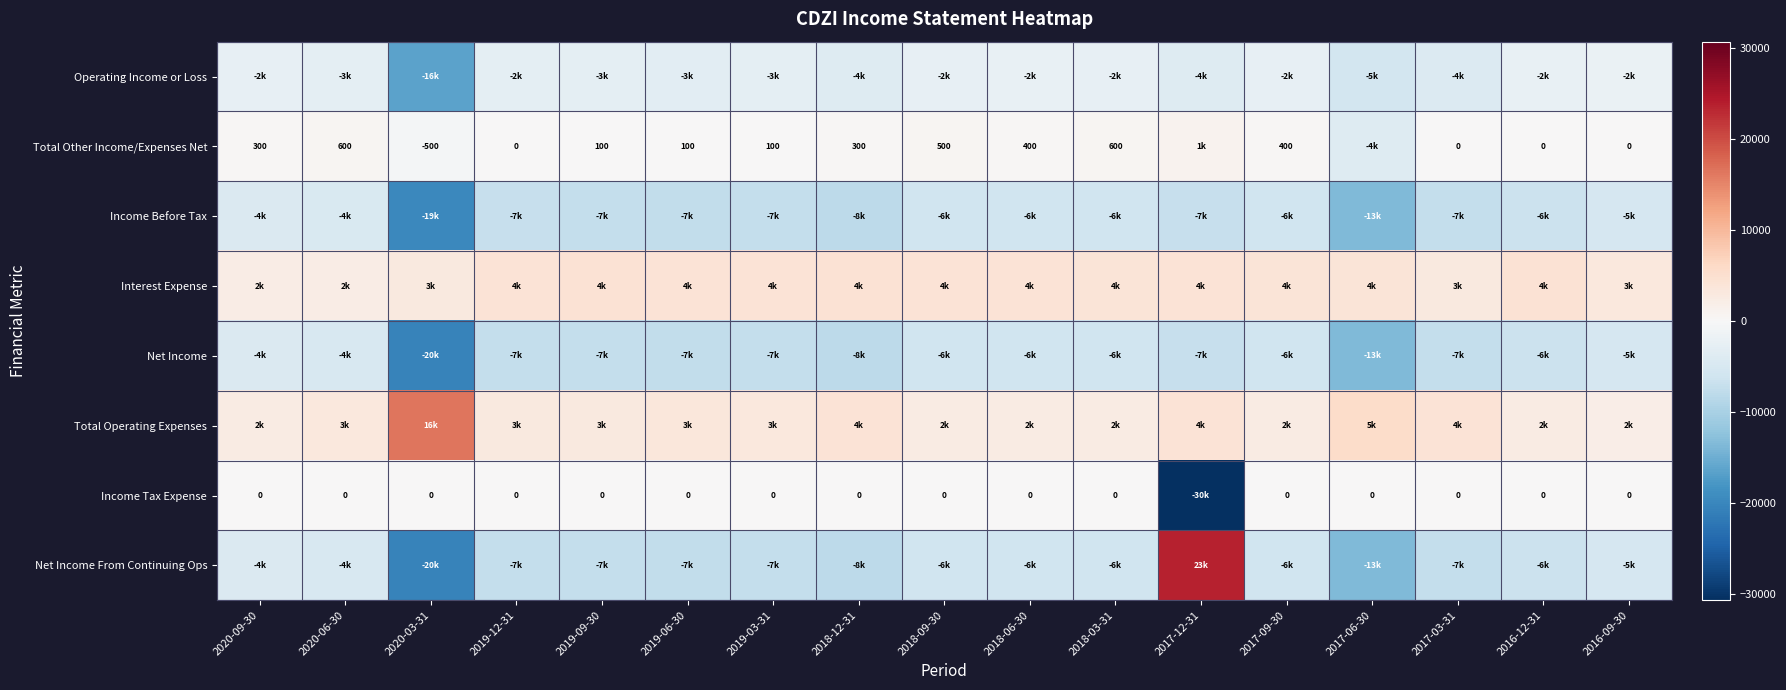

What is the sum of the Total Other Income/Expenses Net values at 2018-12-31 and 2016-12-31?

300